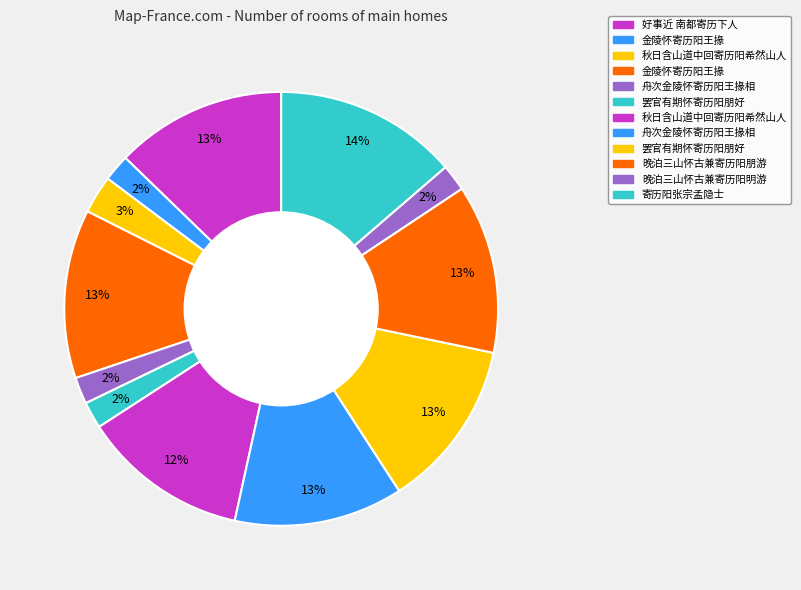

How many slices are in this pie chart?

12